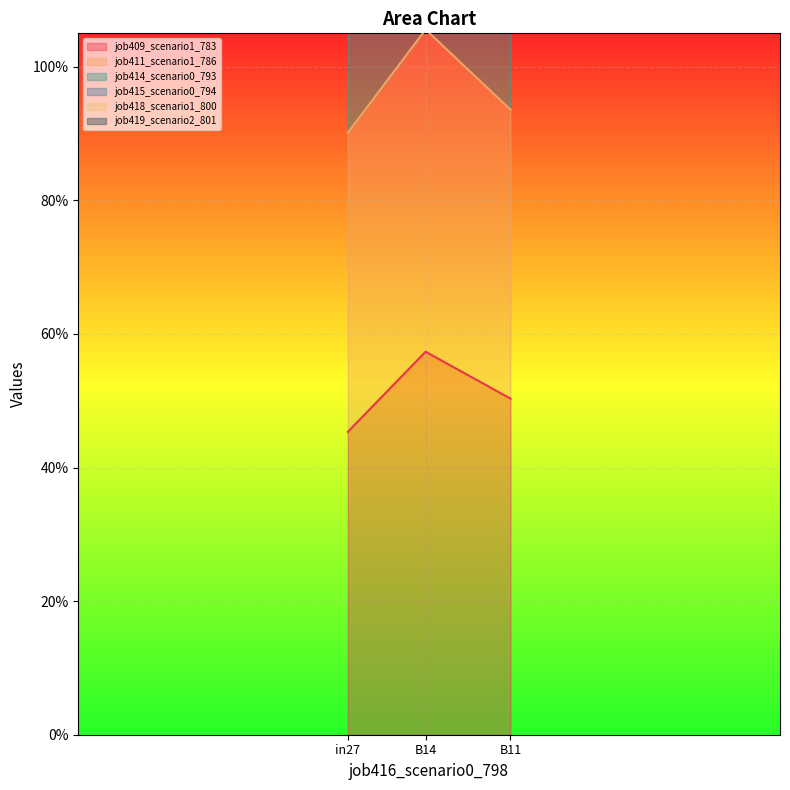

Reading left to right, extract all data points from this chart.

job409_scenario1_783: 0.5	0.6	0.5
job414_scenario0_793: 1.1	1.4	1.2
job418_scenario1_800: 0.9	1.1	0.9